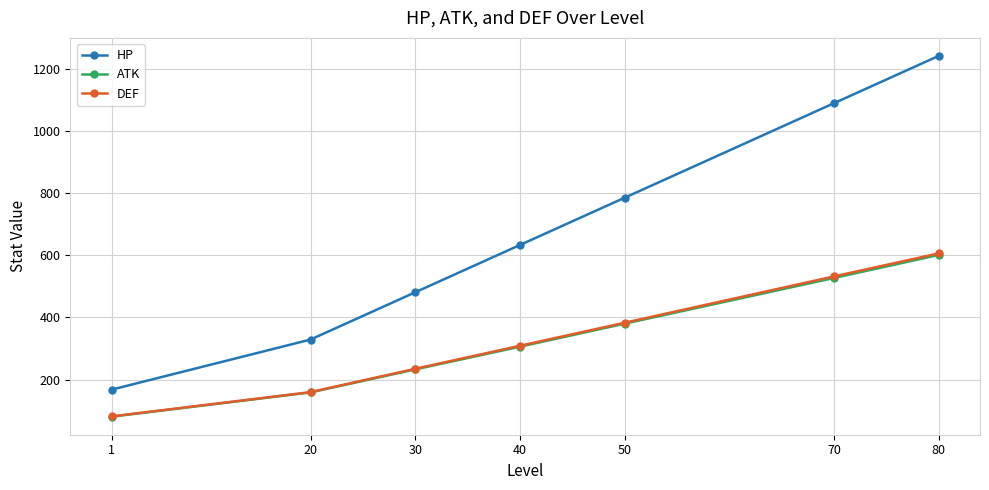

Is this an area chart (filled region under the line)?

No